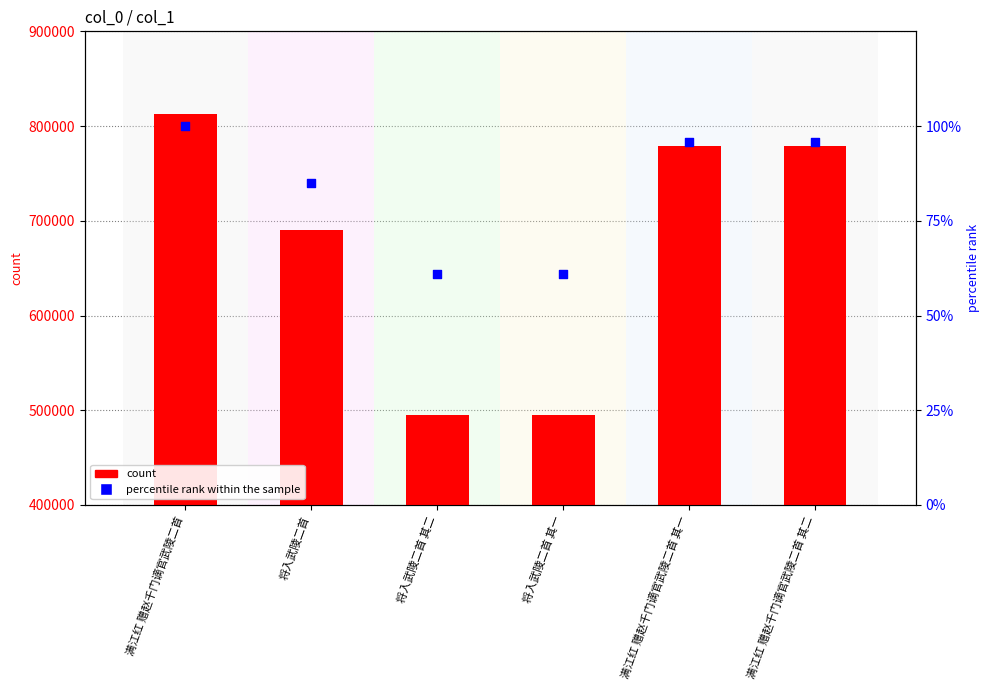

Which series has the widest spread of Y values?

col_0